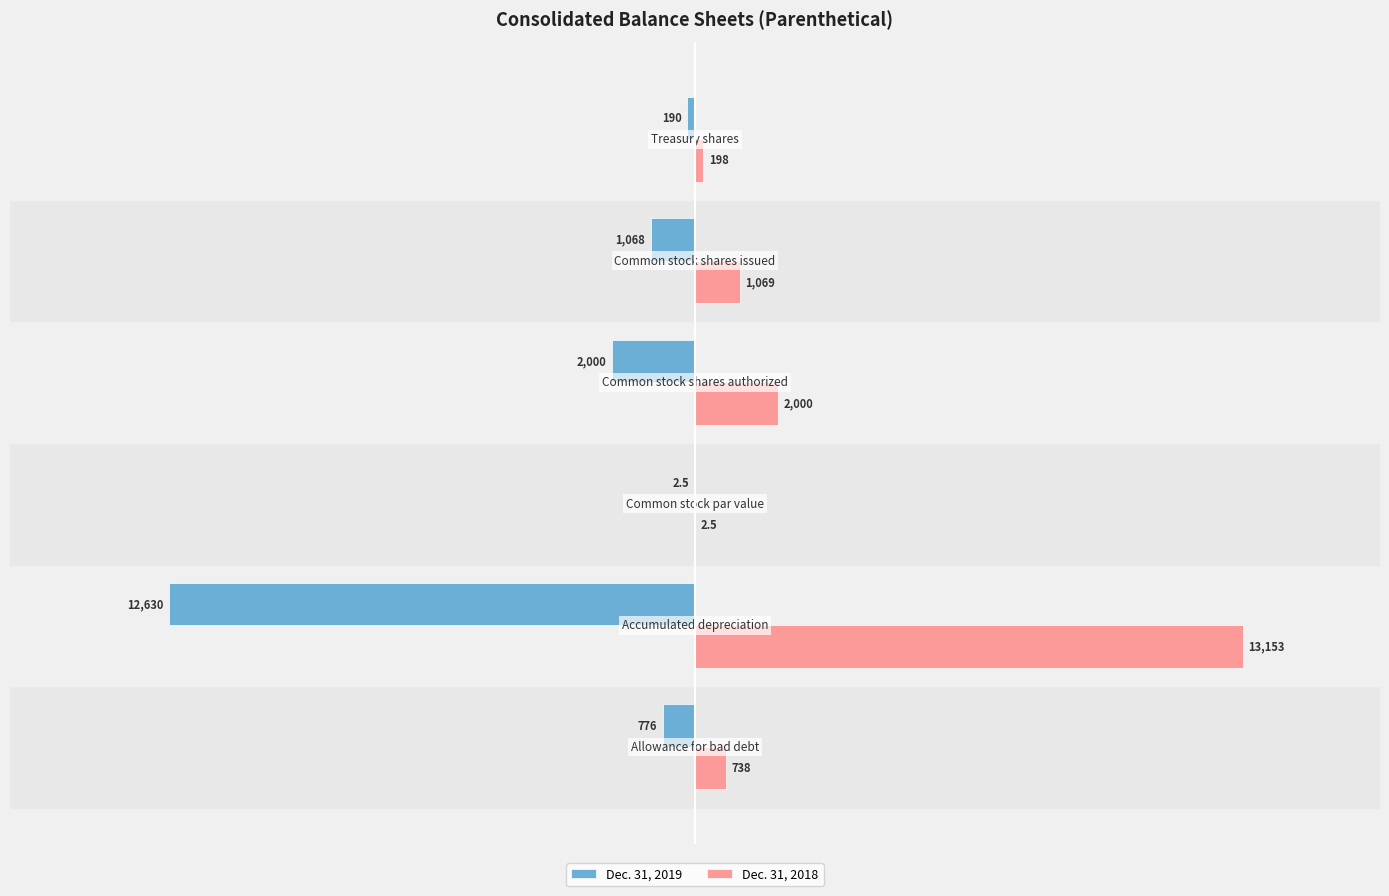

Which series has the largest total across all categories?

Dec. 31, 2018